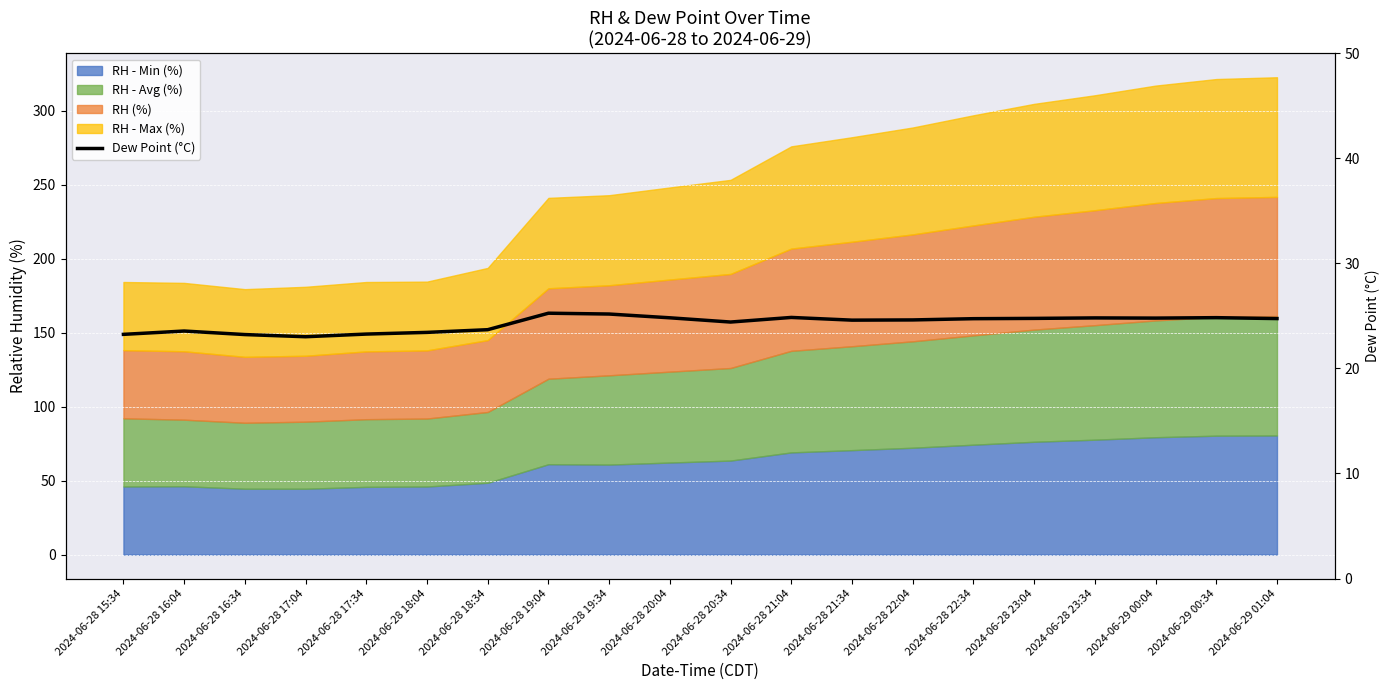

At which label is the value closest to 24?

2024-06-28 18:34